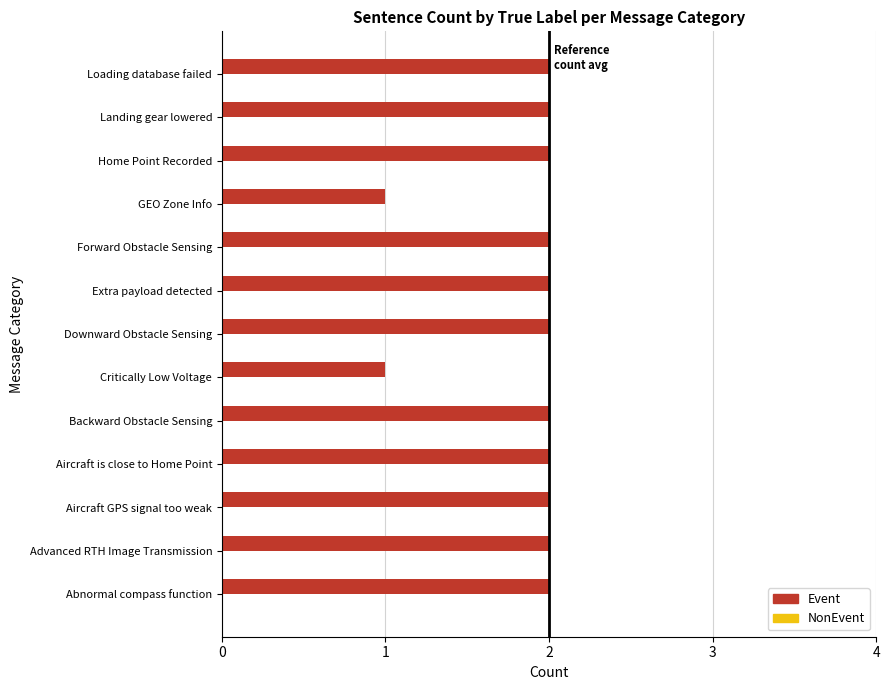

The value at Landing gear lowered is 2. True or false?

True